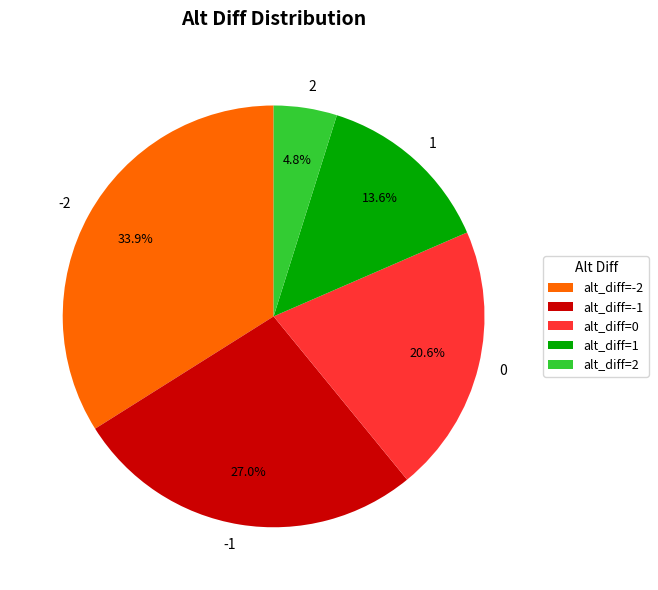

Is it true that 2 is 37% of the pie?

False